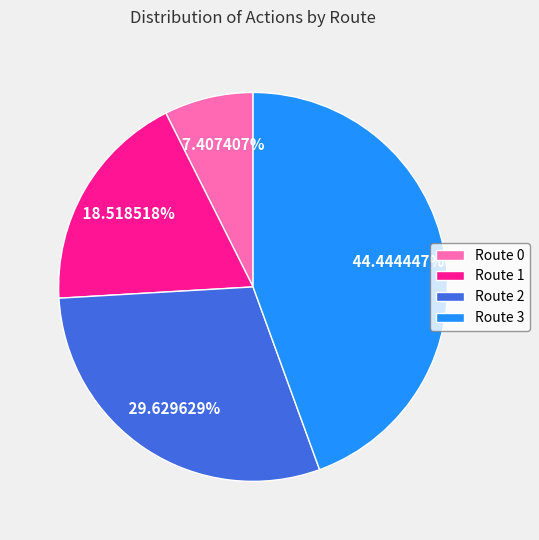

Which has a higher value, Route 0 or Route 1?

Route 1